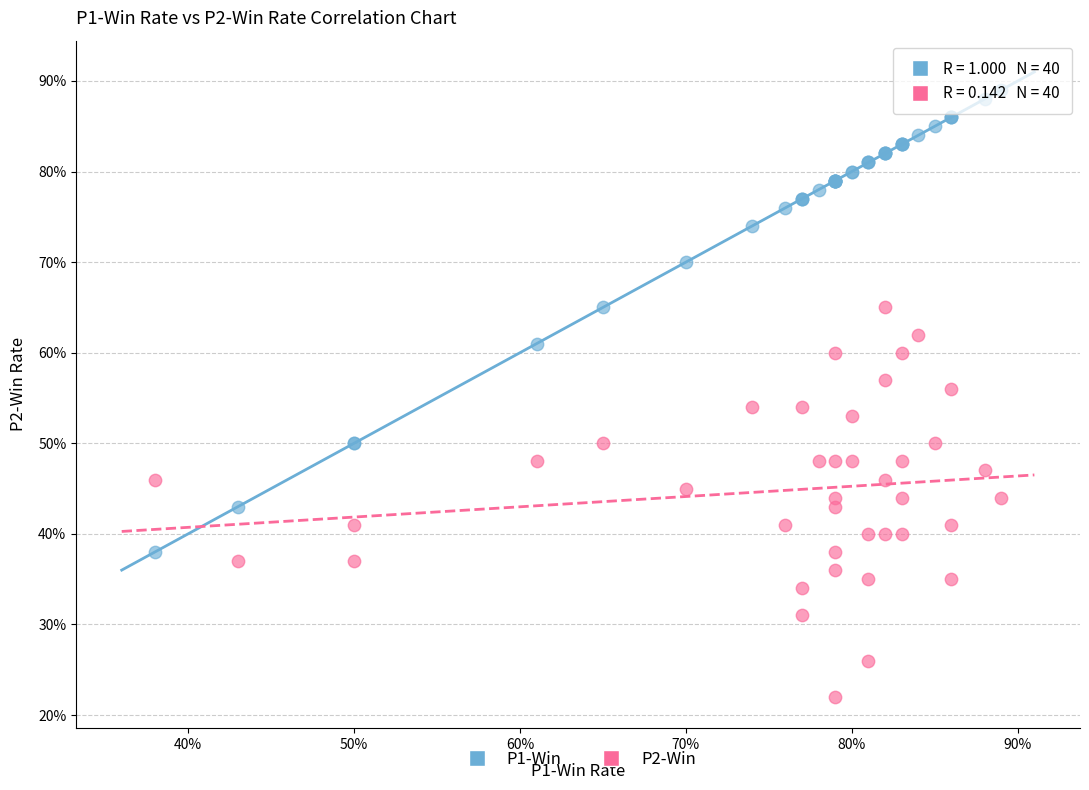

Which series has the widest spread of Y values?

P1-Win